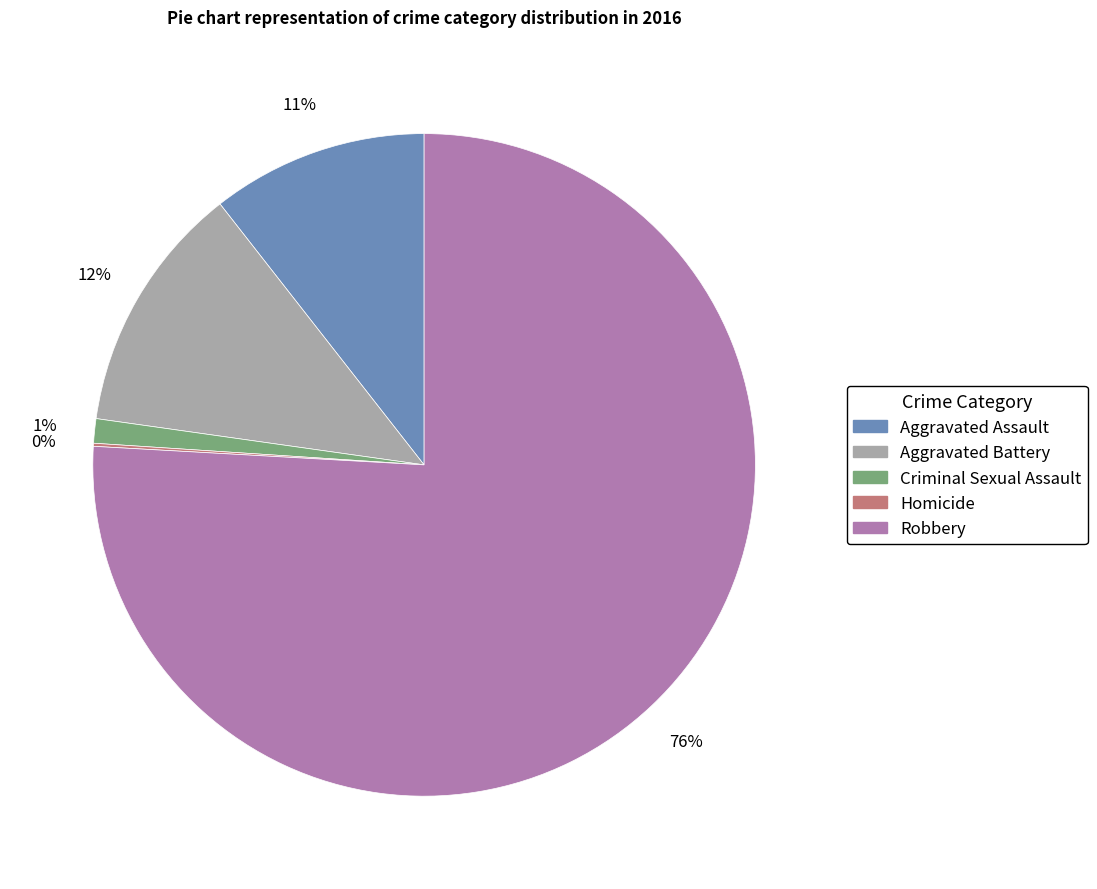

To the nearest percent, what is the average slice percentage?

20%